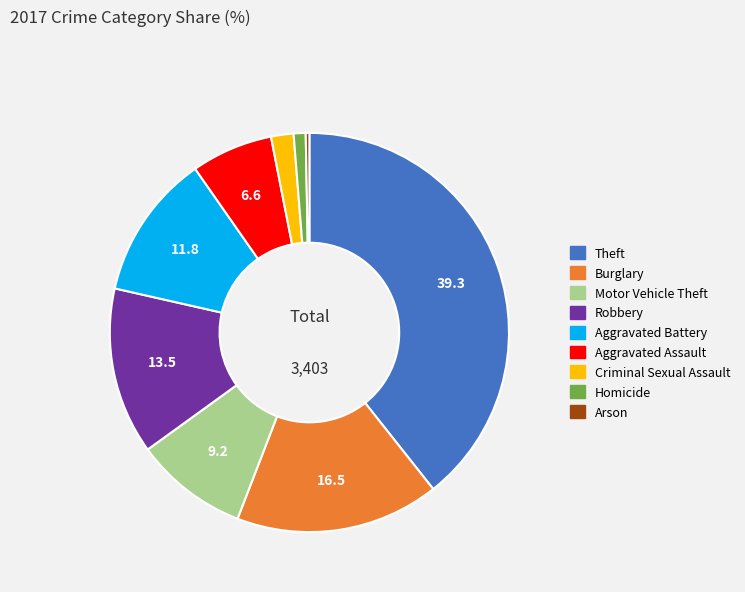

Which category has the smallest portion of the pie?

Arson